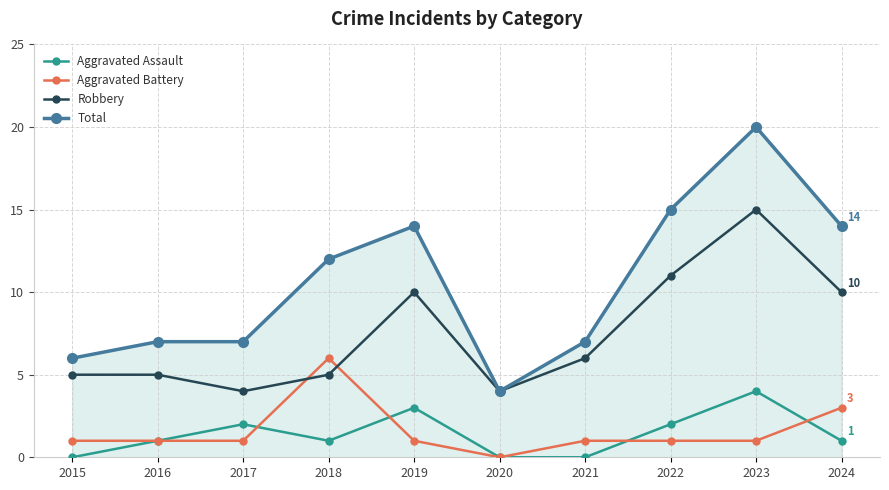

What are all the series names shown in the legend?

Aggravated Assault, Aggravated Battery, Robbery, Total